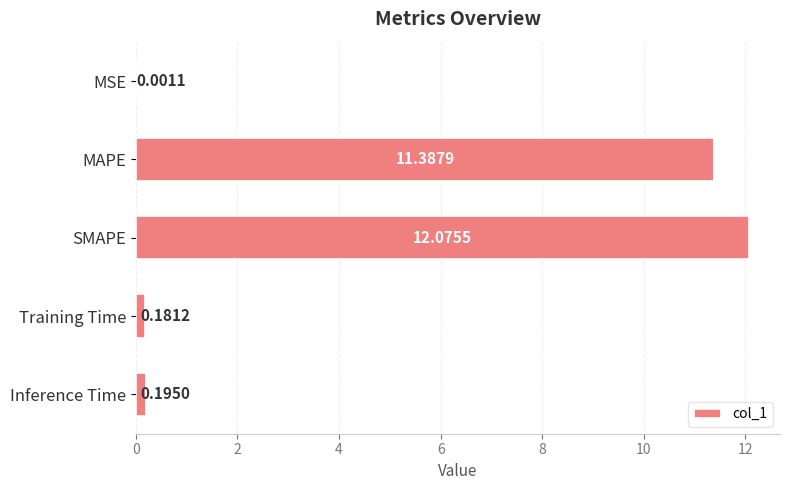

At which label is the value closest to 6?

MAPE